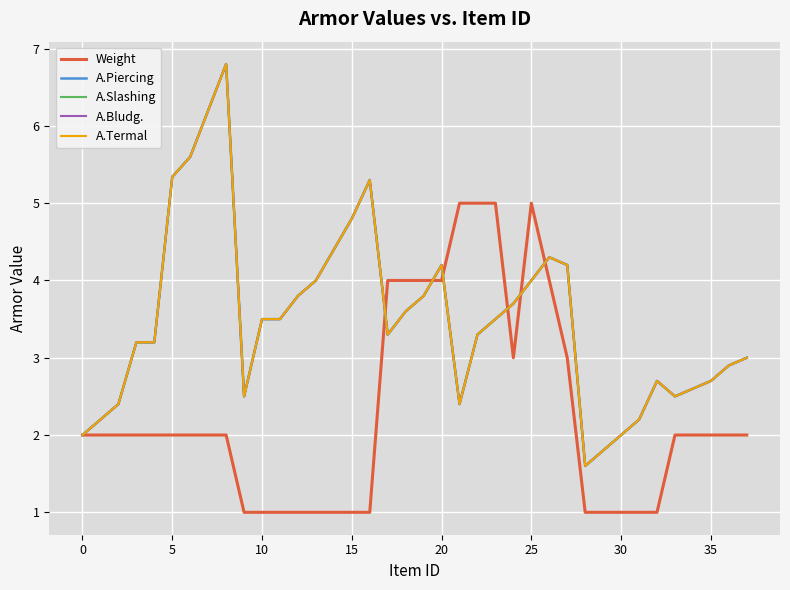

In A.Bludg., how many points are higher than both neighbors (excluding endpoints)?

5